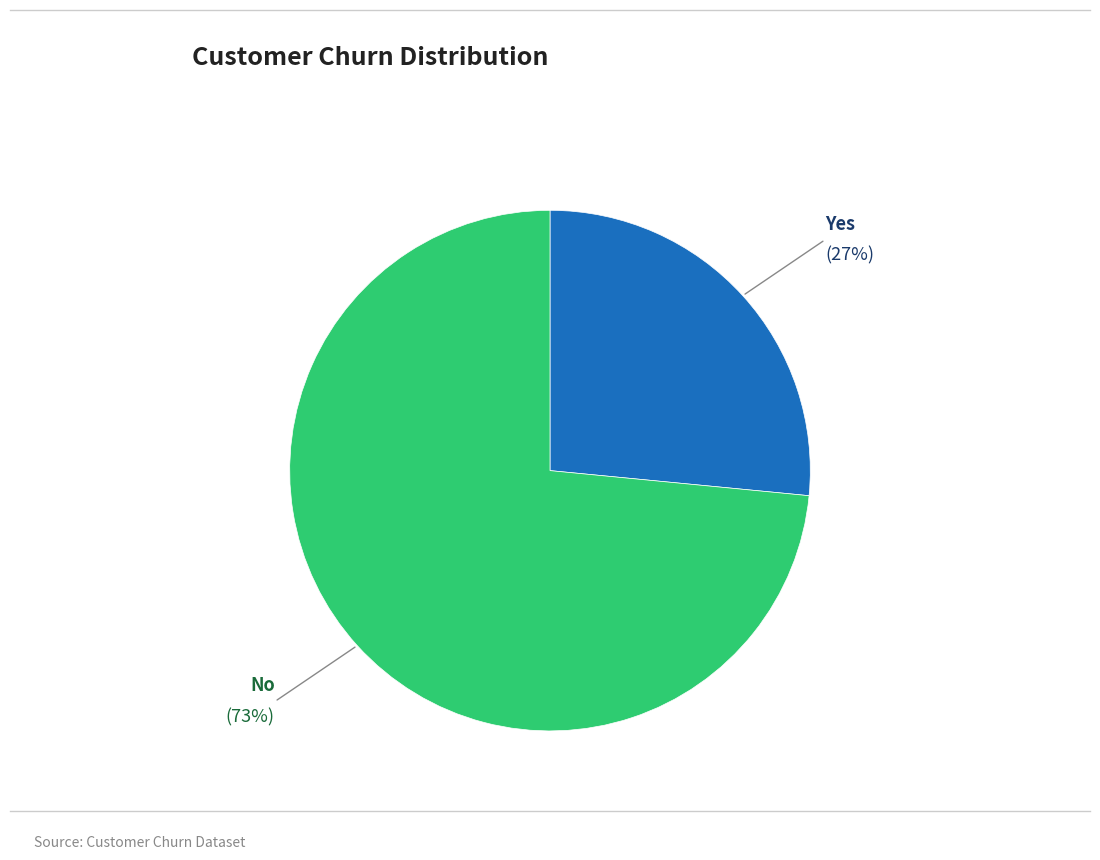

Which has a higher value, No or Yes?

No